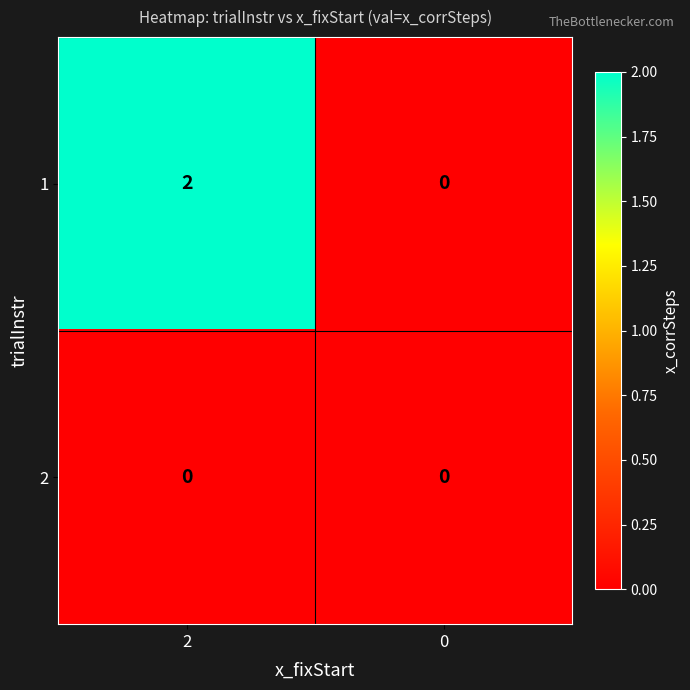

The 1 series shows 0 at 0. True or false?

True